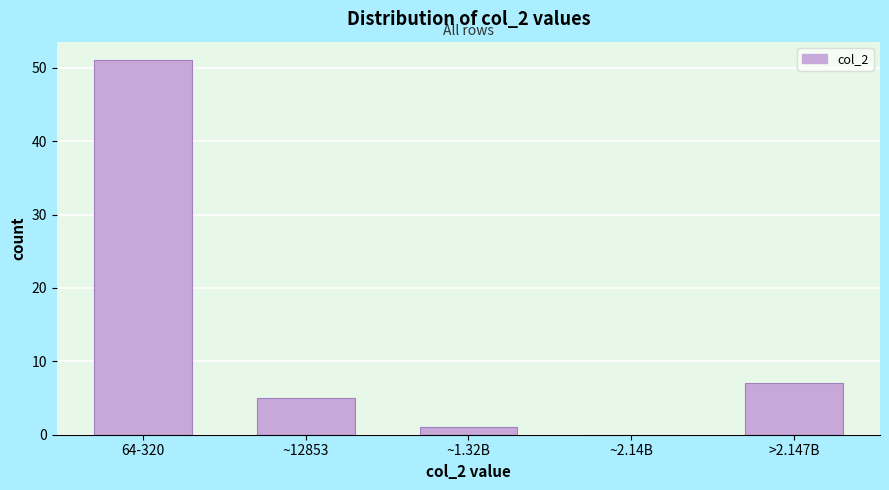

Reading left to right, transcribe all the data shown in this chart.

64-320=51	~12853=5	~1.32B=1	~2.14B=0	>2.147B=7